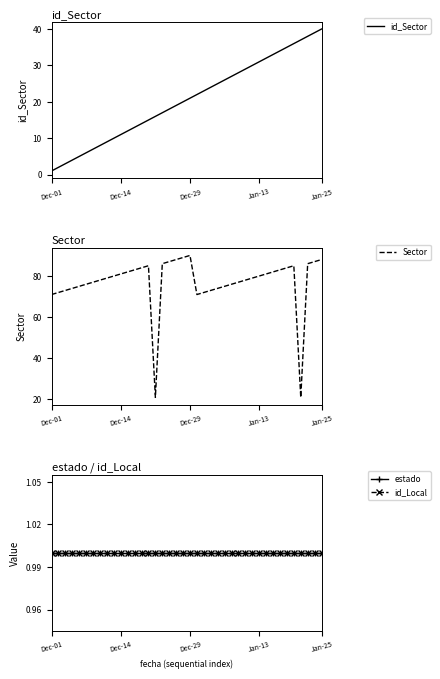

Reading left to right, extract all data points from this chart.

id_Sector: 1	2	3	4	5	6	7	8	9	10	11	12	13	14	15	16	17	18	19	20	21	22	23	24	25	26	27	28	29	30	31	32	33	34	35	36	37	38	39	40
Sector: 71	72	73	74	75	76	77	78	79	80	81	82	83	84	85	21	86	87	88	89	90	71	72	73	74	75	76	77	78	79	80	81	82	83	84	85	21	86	87	88
estado: 1	1	1	1	1	1	1	1	1	1	1	1	1	1	1	1	1	1	1	1	1	1	1	1	1	1	1	1	1	1	1	1	1	1	1	1	1	1	1	1
id_Local: 1	1	1	1	1	1	1	1	1	1	1	1	1	1	1	1	1	1	1	1	1	1	1	1	1	1	1	1	1	1	1	1	1	1	1	1	1	1	1	1